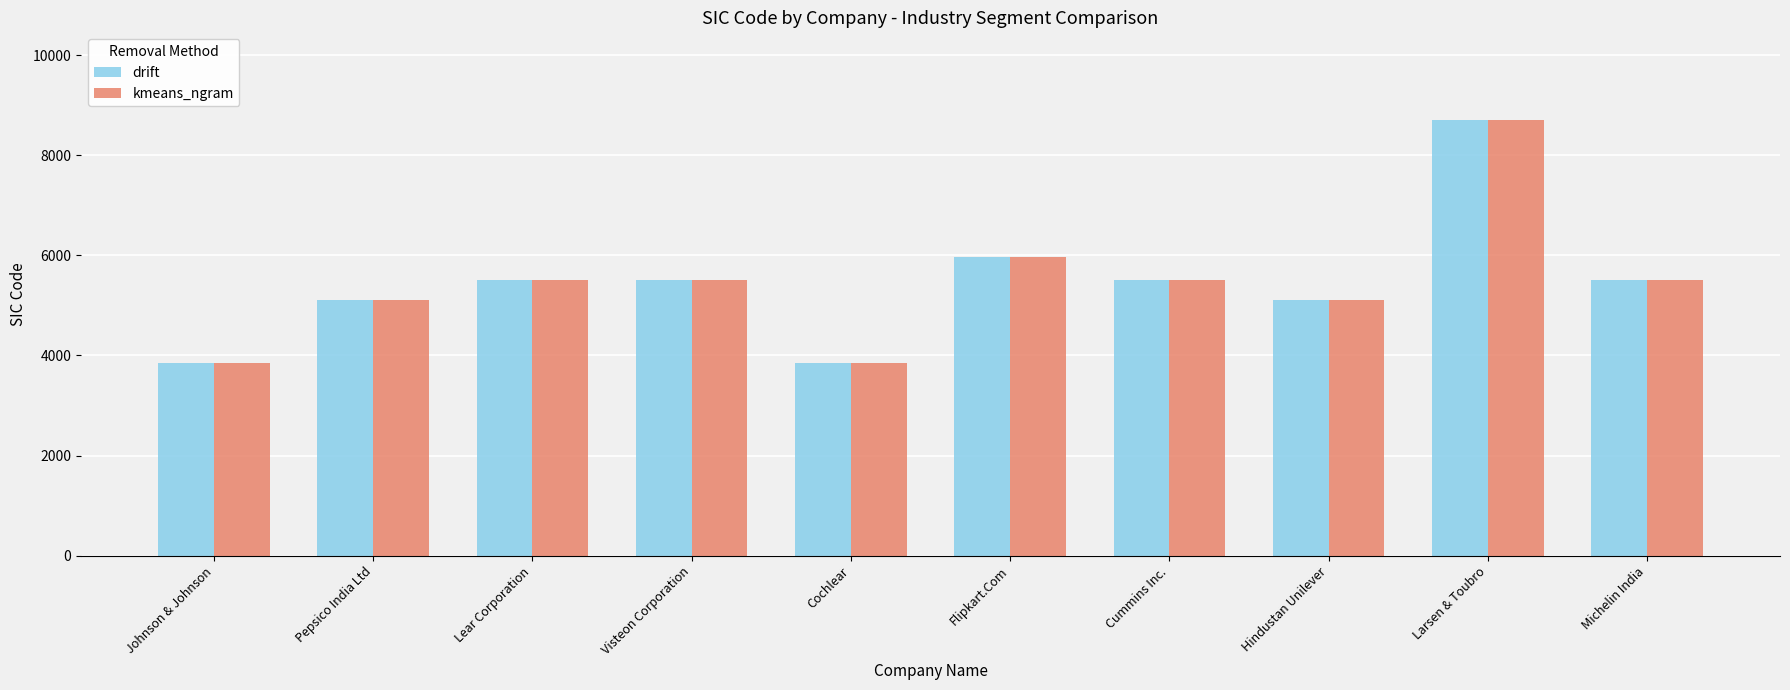

At how many categories does at least one series exceed 8281?

1